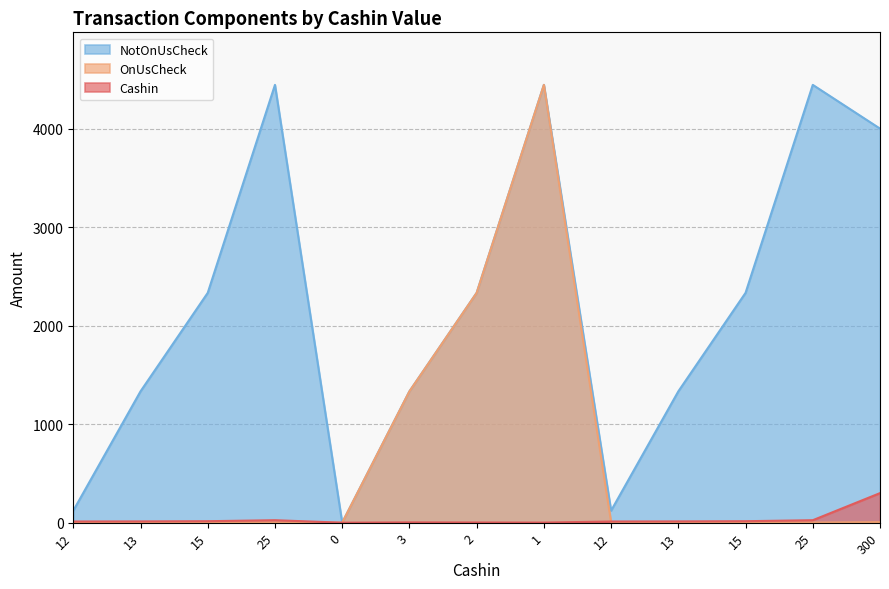

What are all the series names shown in the legend?

NotOnUsCheck, OnUsCheck, Cashin